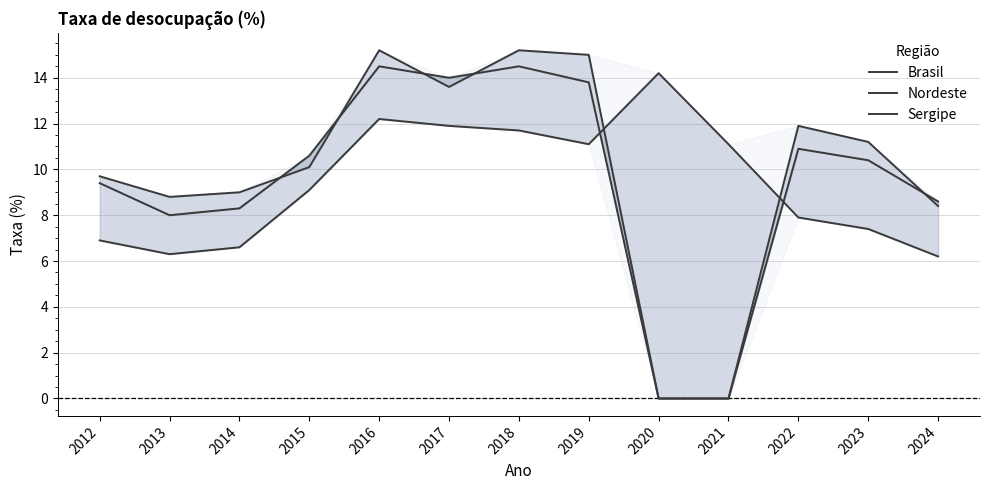

What is the difference between the highest and lowest values at 2015?

1.5